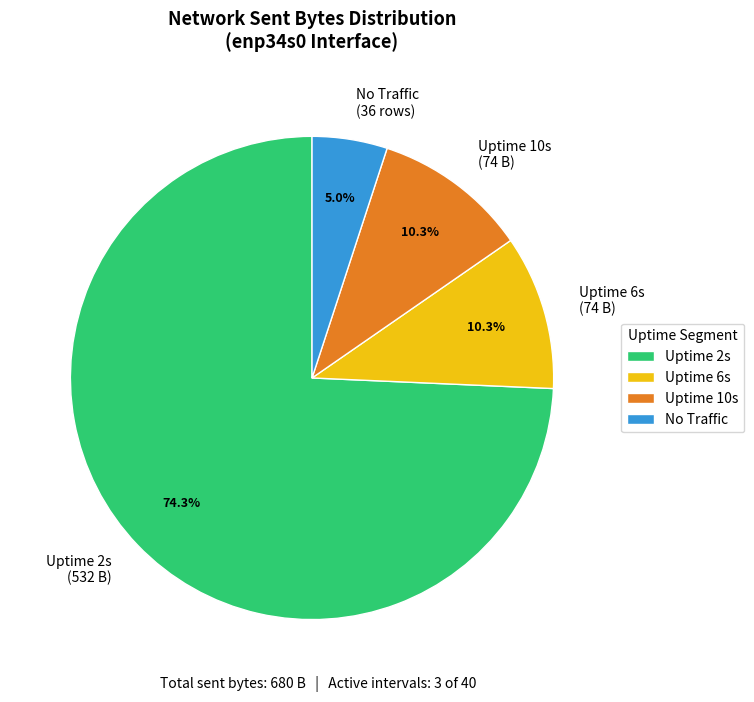

Is there any slice that represents more than half of the pie?

Yes